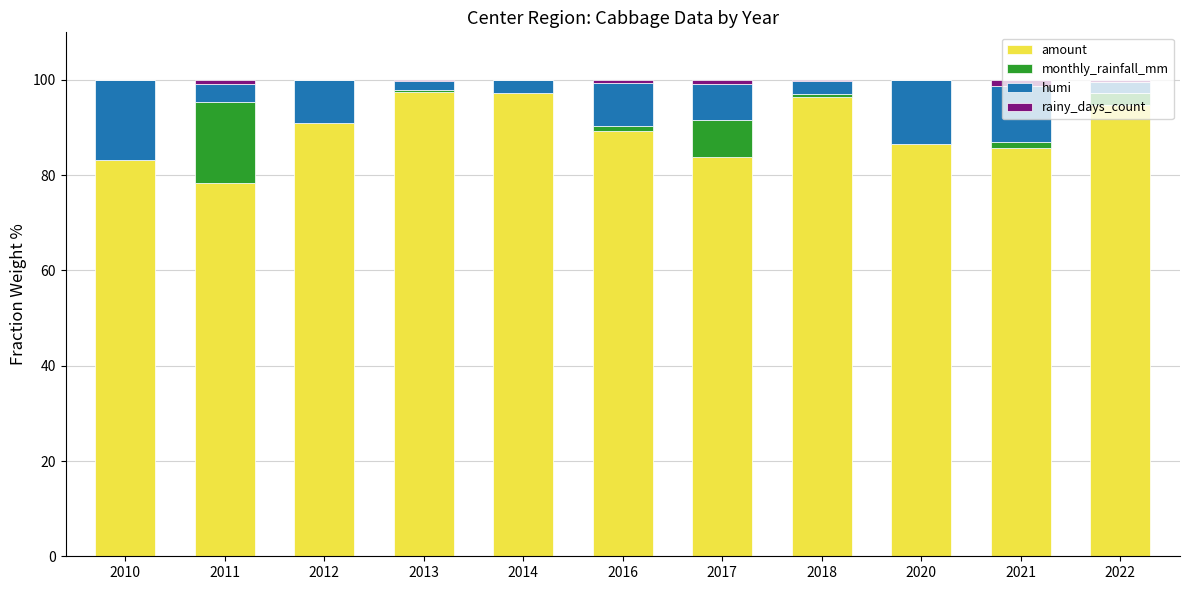

Is it true that amount equals 89.2 at 2016?

True